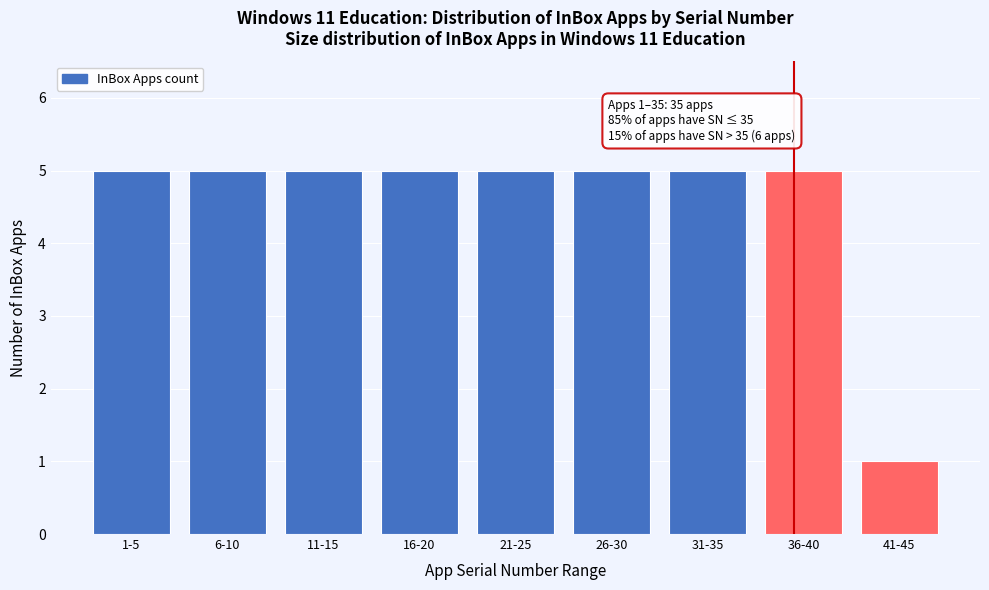

Reading right to left, extract all data points from this chart.

1	5	5	5	5	5	5	5	5